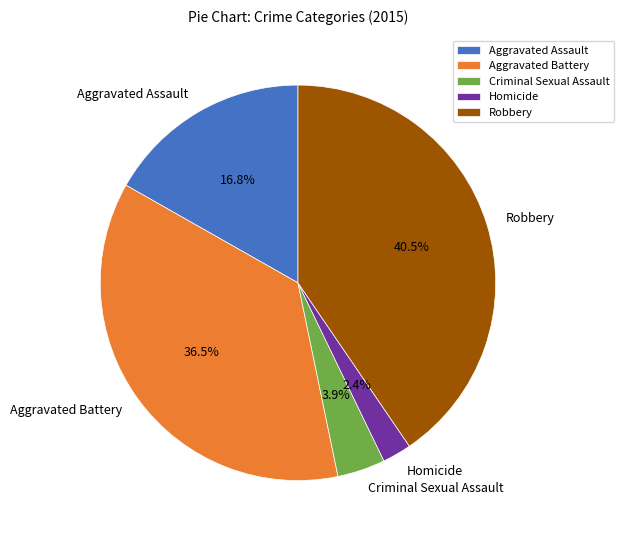

To the nearest percent, what is the combined percentage of Criminal Sexual Assault and Aggravated Battery?

40%